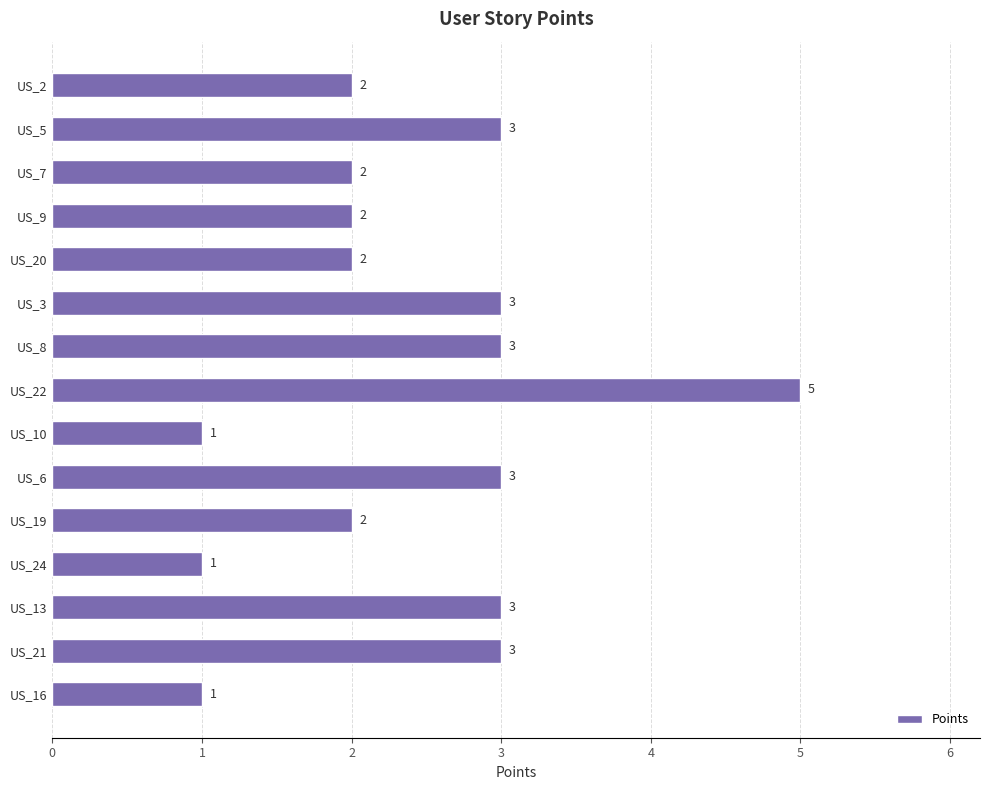

What is the change in value from US_9 to US_3?

+1